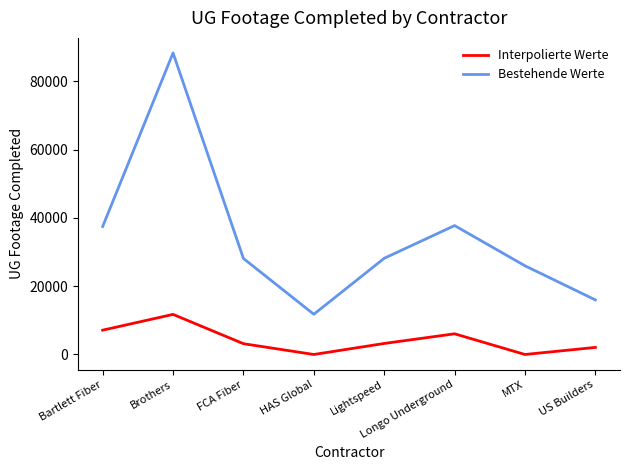

What is the difference between the second highest and minimum values in the Interpolierte Werte series?

7120